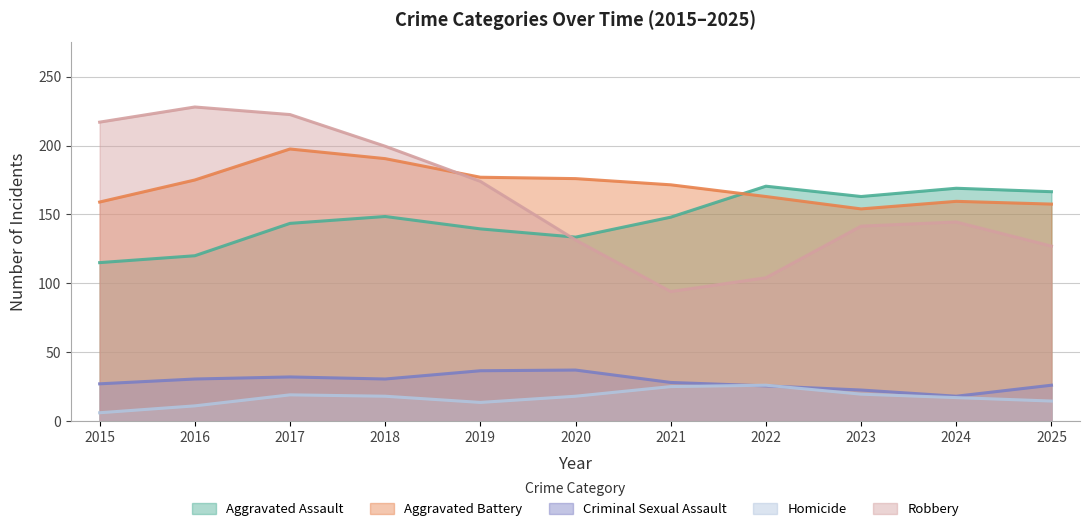

At 2019, list the series in order from smallest to largest.

Homicide, Criminal Sexual Assault, Aggravated Assault, Robbery, Aggravated Battery